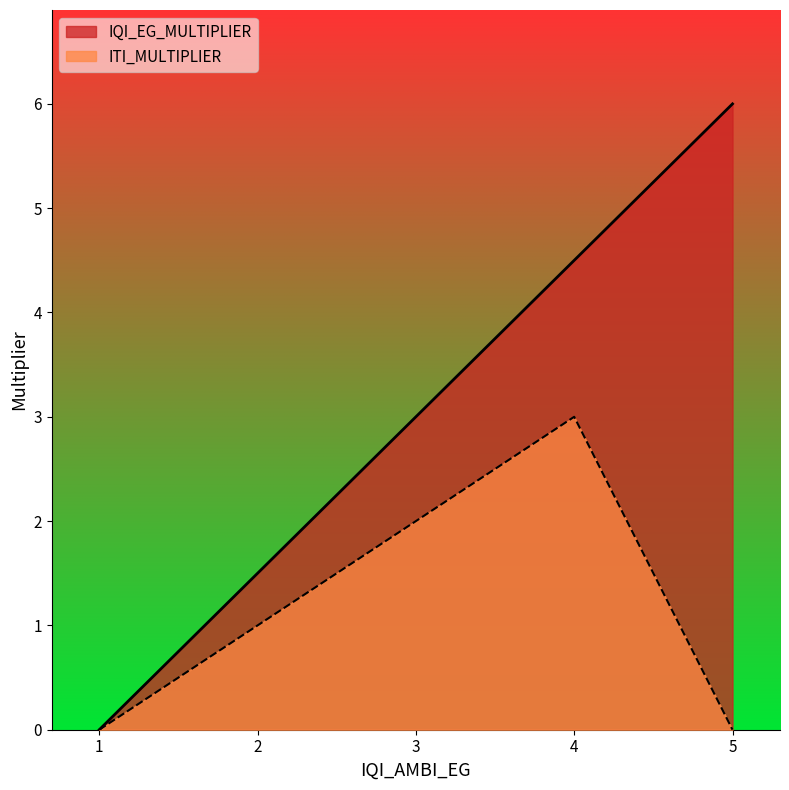

At how many categories does at least one series exceed 4?

2